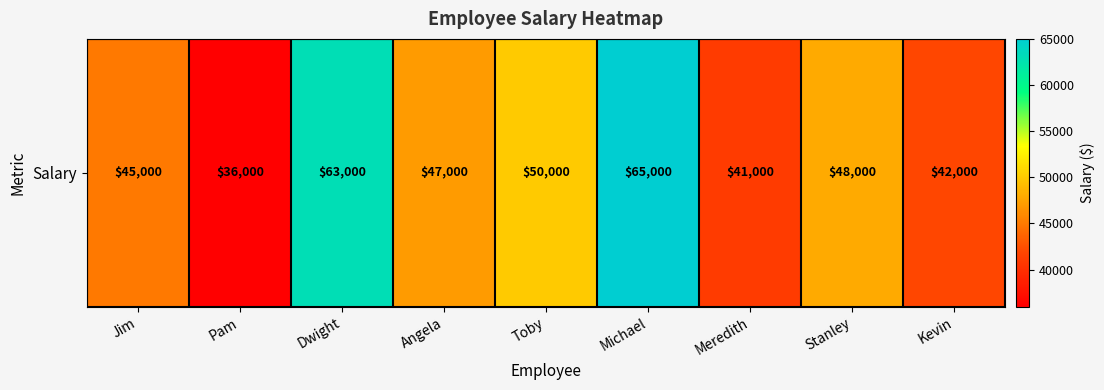

What is the greatest value displayed?

65000